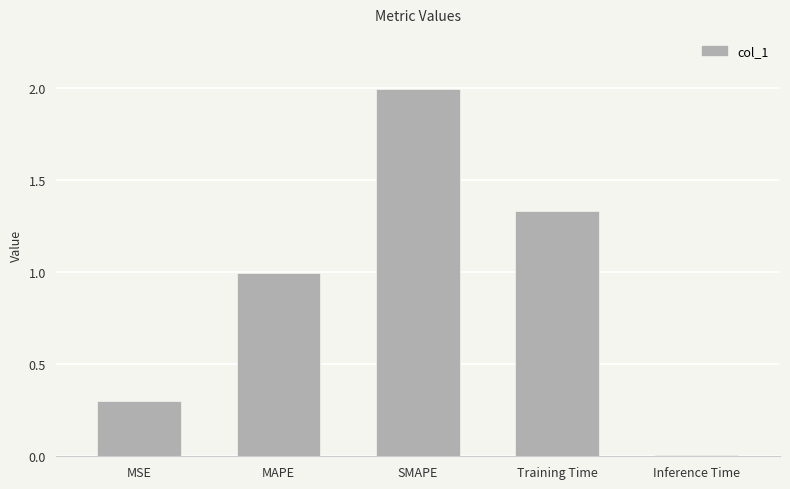

What is the label of the 1st bar from the right?

Inference Time